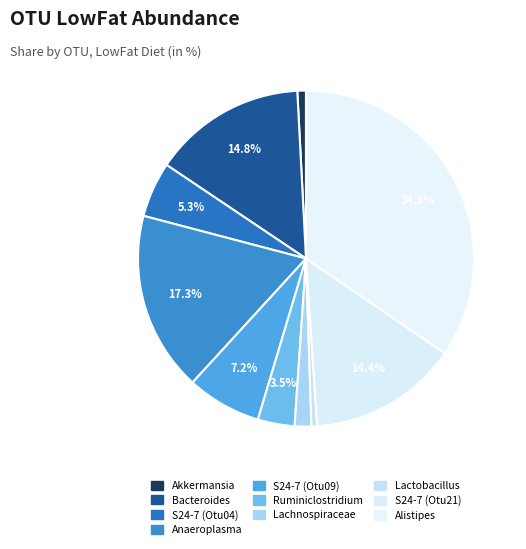

How many segments does this pie chart have?

10